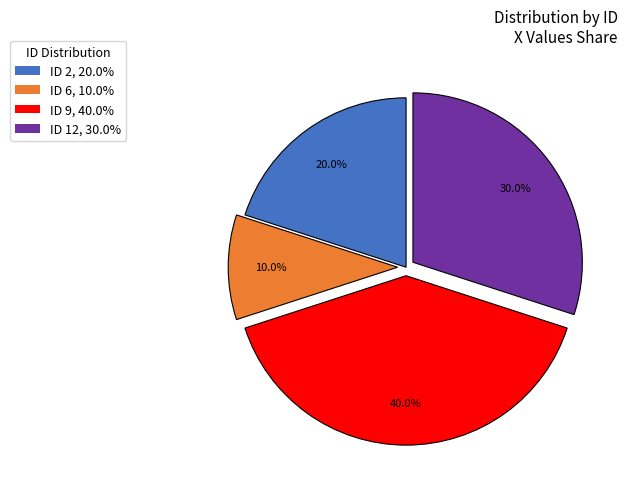

Which slice is the smallest?

ID 6, 10.0%